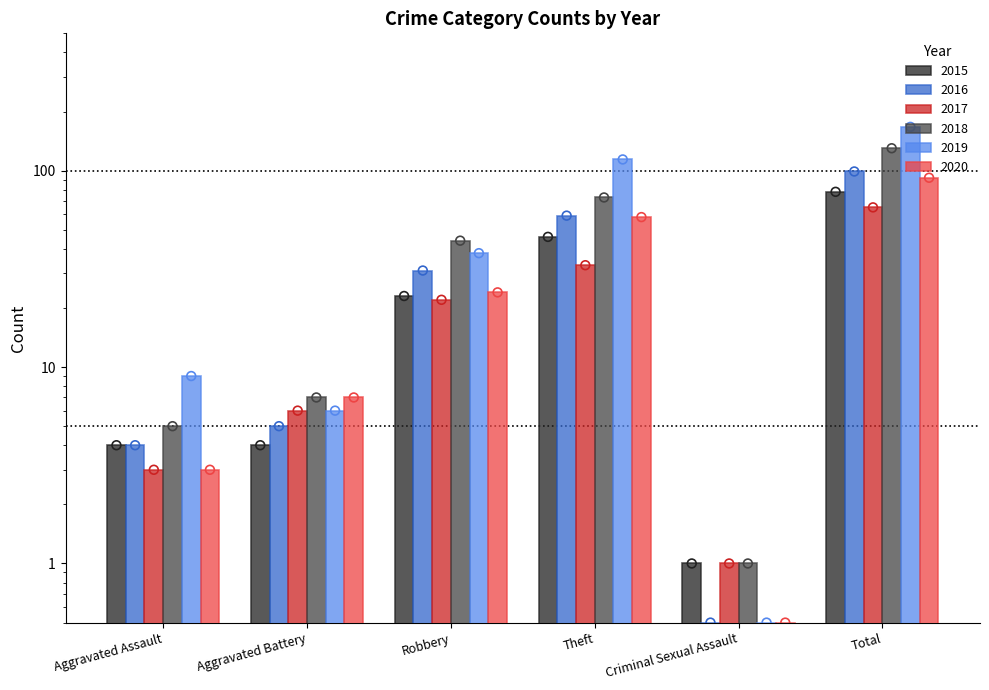

Which series contains the highest Y value?

2019